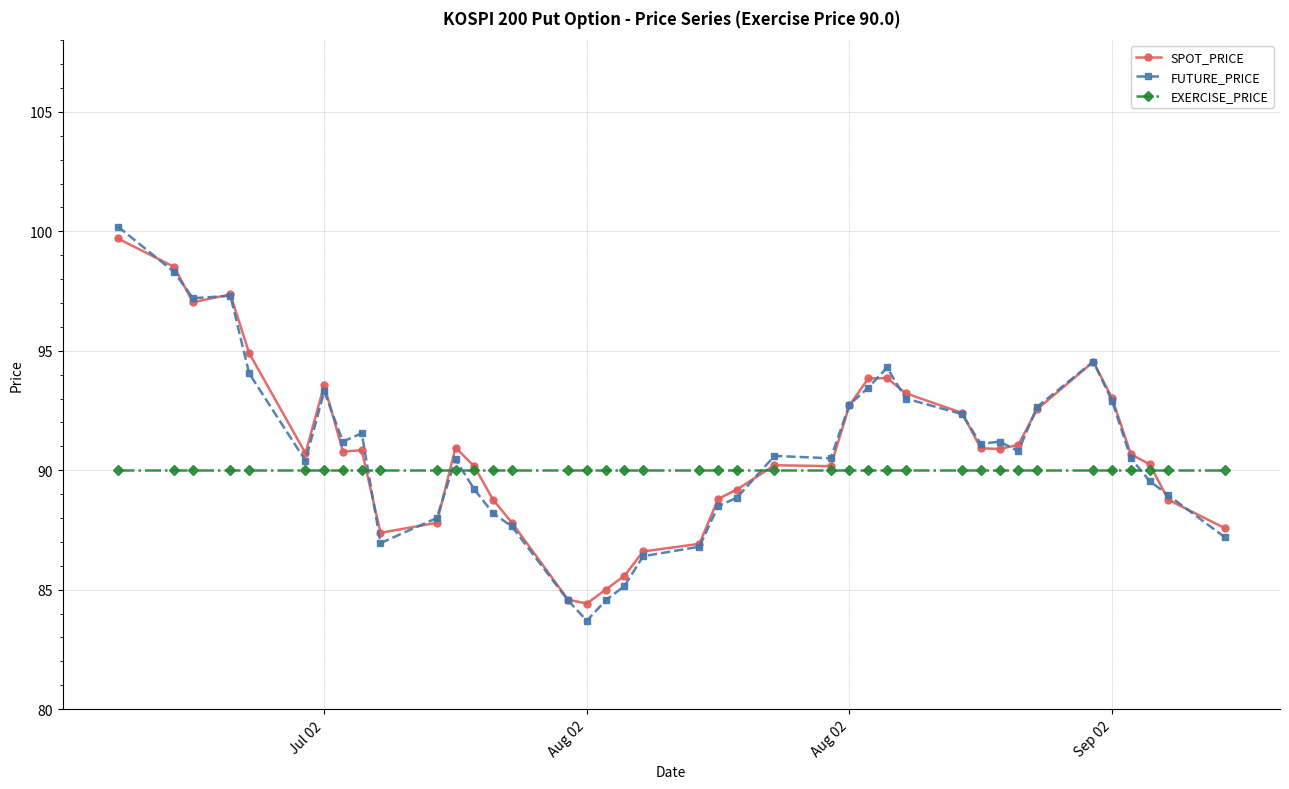

Count the number of categories in the chart.

40